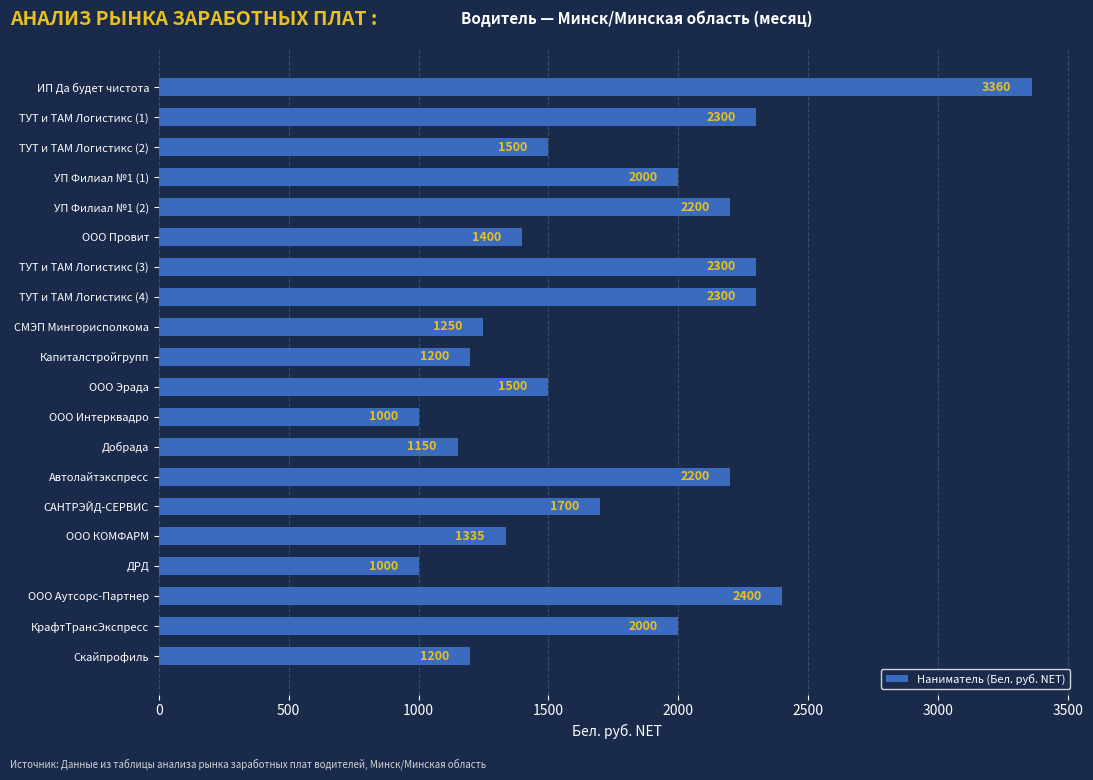

How many bars are there in total?

20